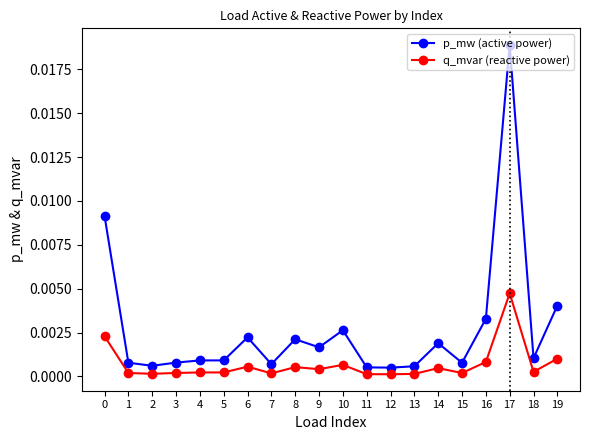

True or false: p_mw (active power) has more than 0 interior local peaks.

True